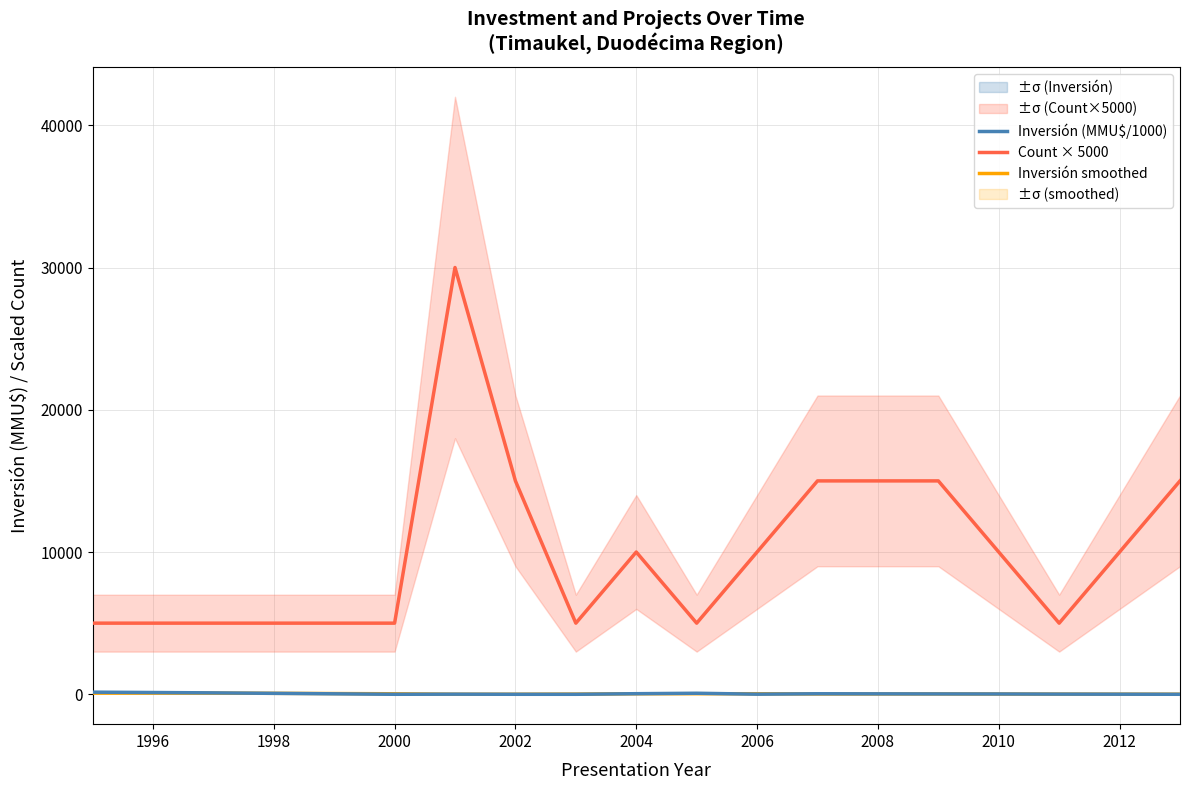

Rank the series by their maximum value, from highest to lowest.

Count × 5000, Inversión (MMU$/1000), Inversión smoothed